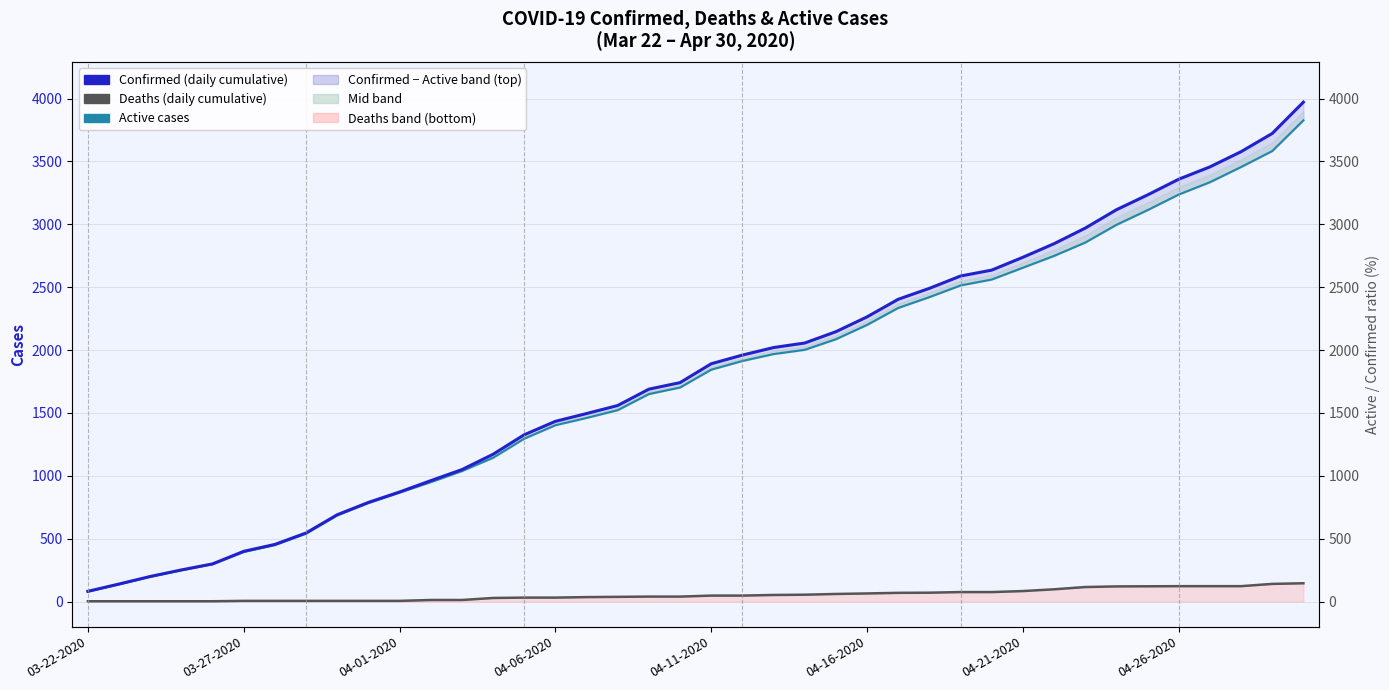

The value of Deaths at 28 is 133. True or false?

False